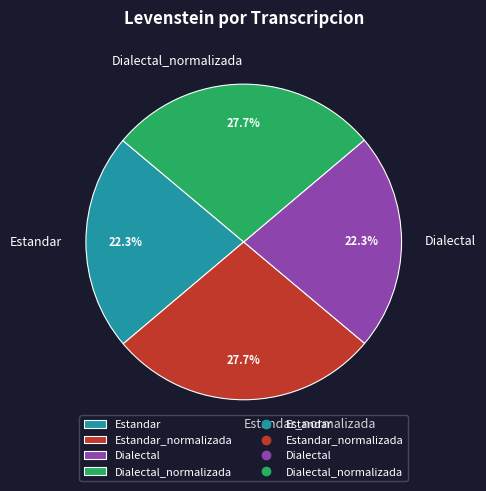

Which has a higher value, Estandar_normalizada or Dialectal?

Estandar_normalizada